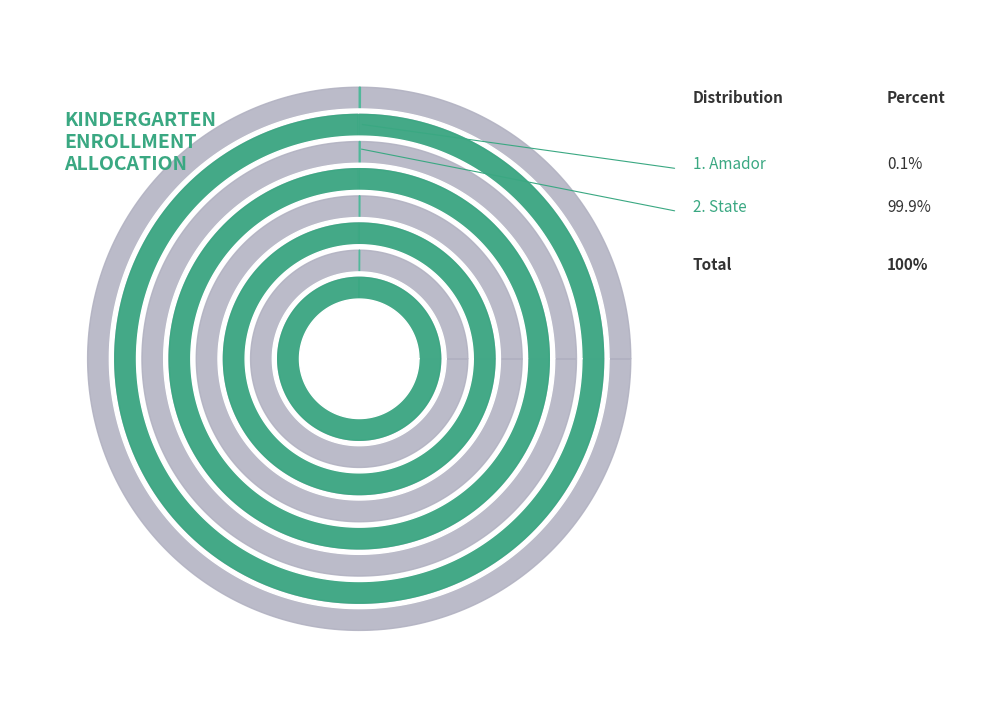

To the nearest percent, what is the average slice percentage?

50%